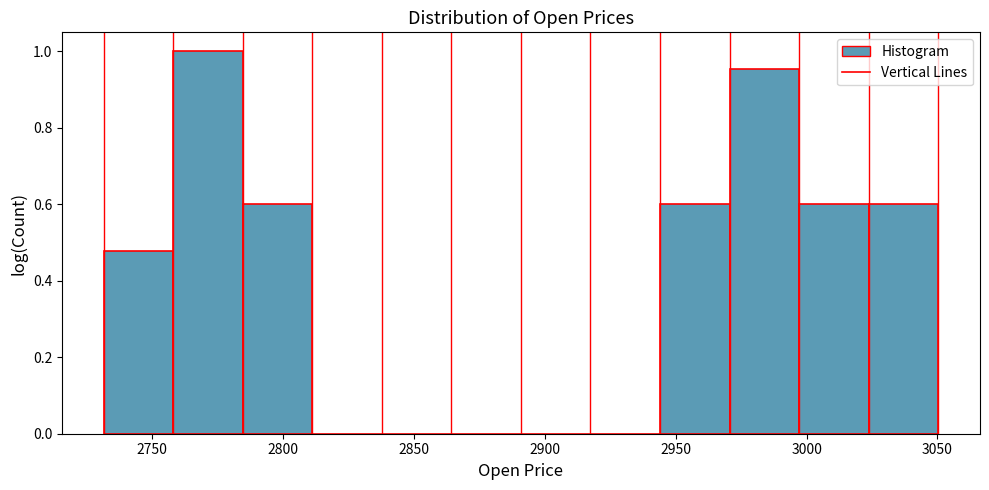

Over which range of the x-axis is the bar tallest?

2760 to 2785